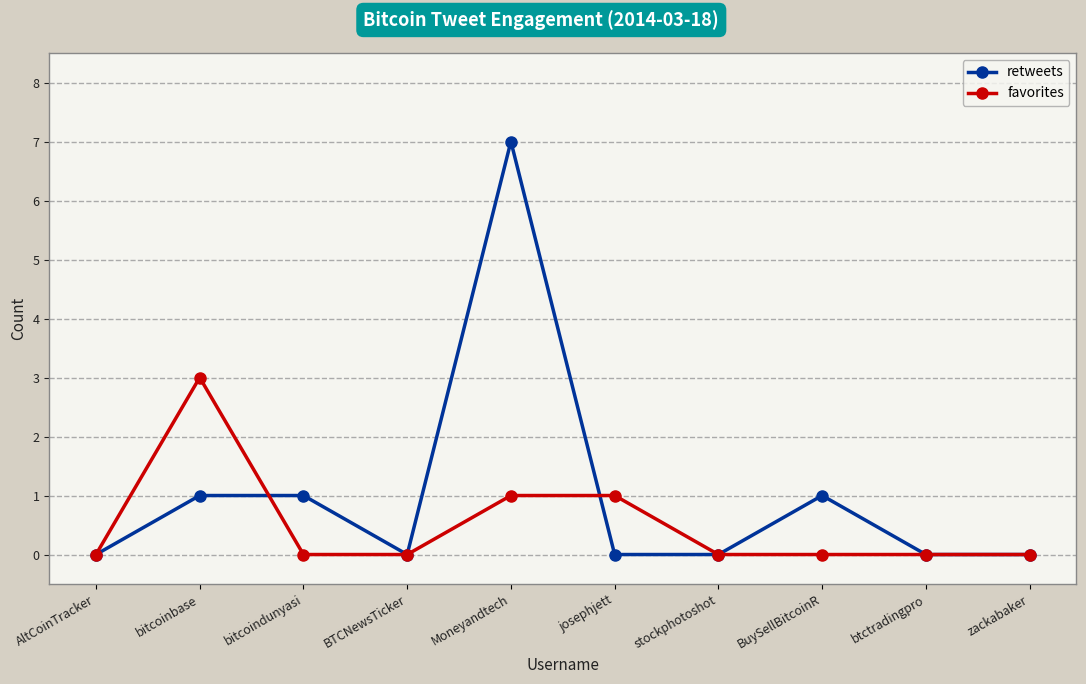

Rank the series by their average value, from highest to lowest.

retweets, favorites